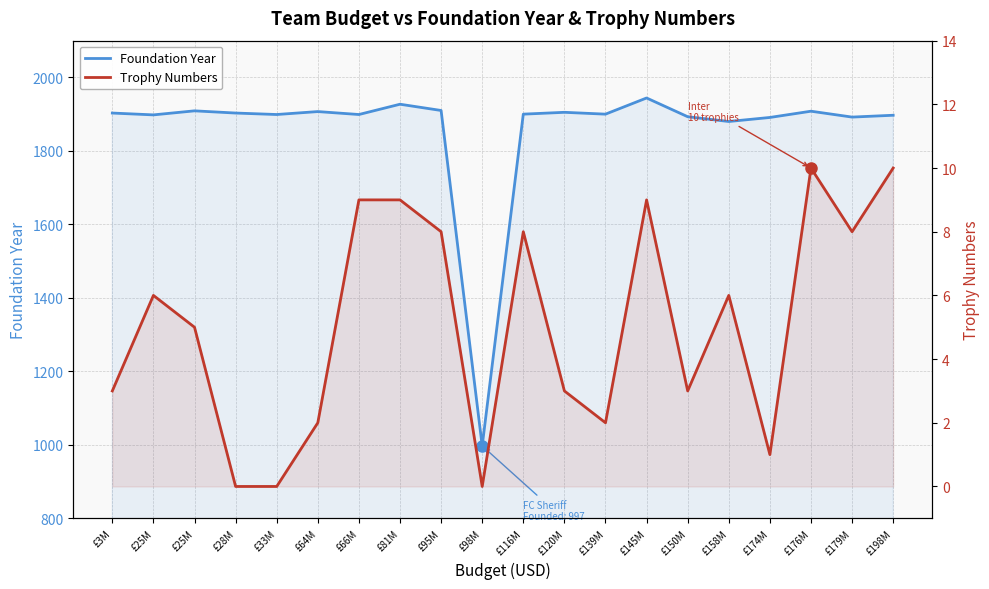

What is the sum of the Foundation Year values at £150M and £33M?

3792